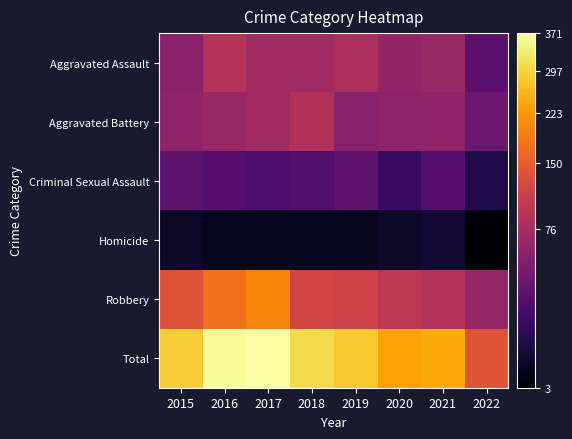

At how many categories does at least one series exceed 23?

8